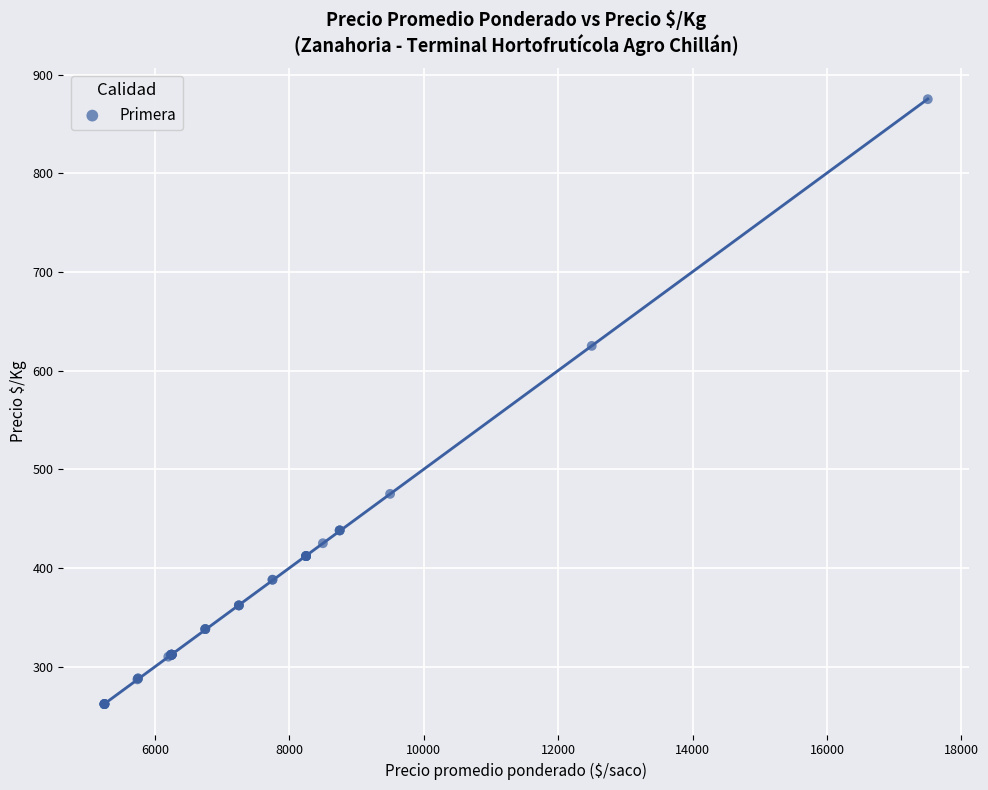

What Y value in the scatter plot is closest to 568?

625